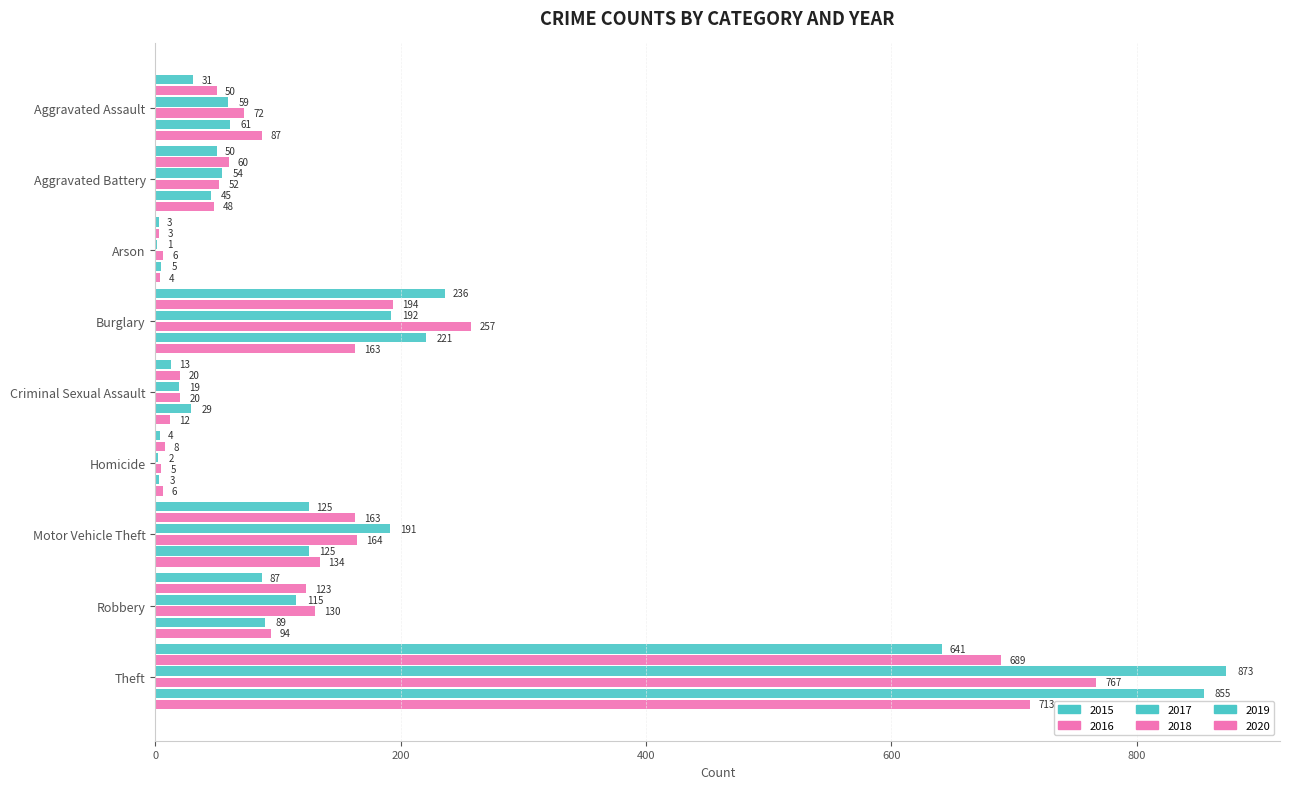

Count the number of categories in the chart.

9